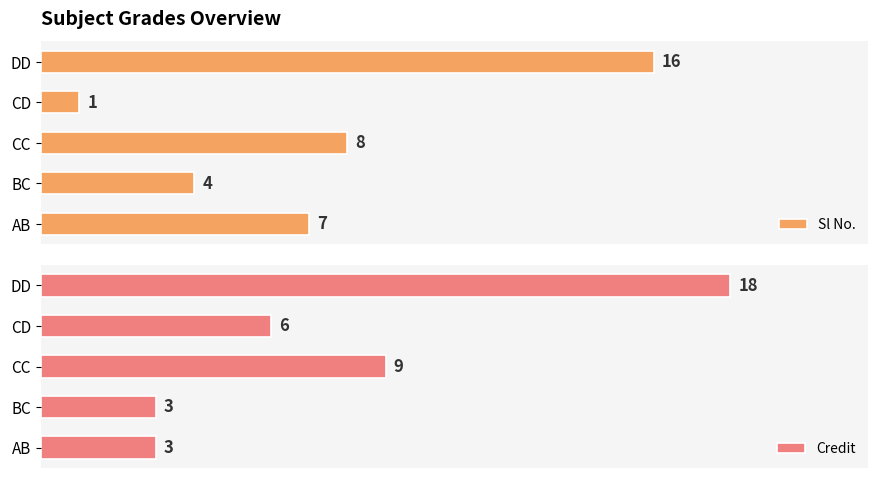

Which category has the lowest value in the Sl No. series?

CD